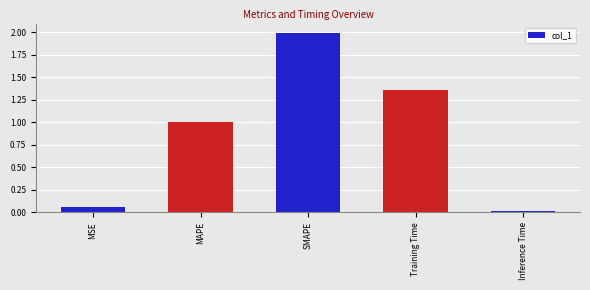

How many categories are shown in the chart?

5